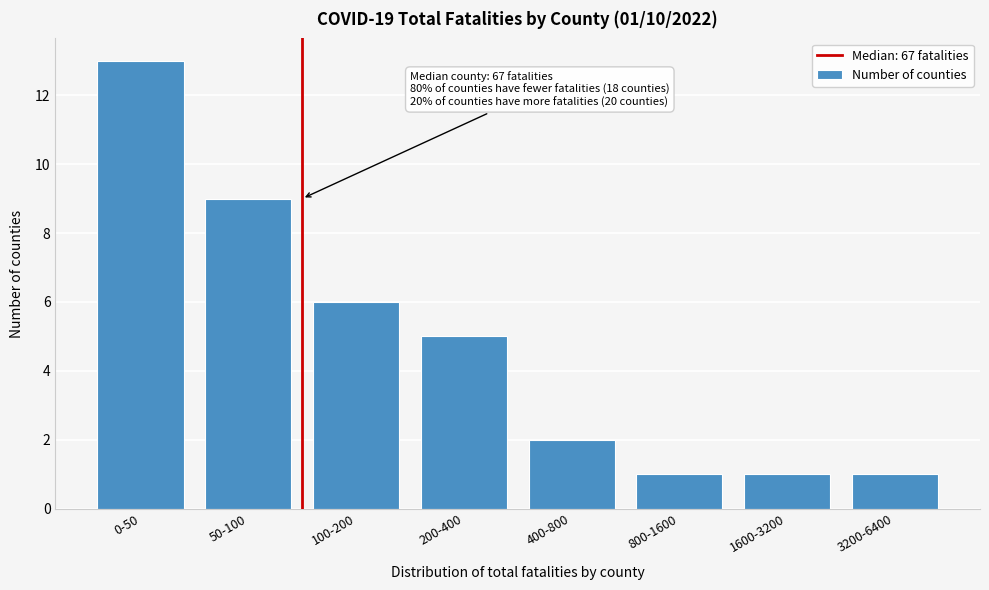

Reading left to right, what are all the values shown in this chart?

0-50=13	50-100=9	100-200=6	200-400=5	400-800=2	800-1600=1	1600-3200=1	3200-6400=1